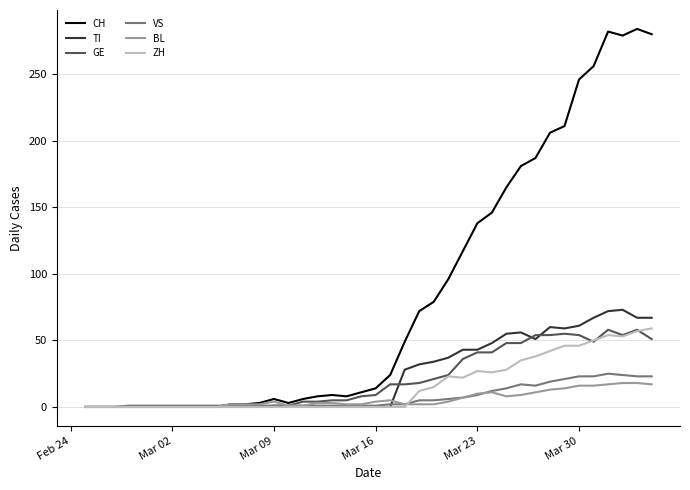

What is the highest value of the CH series?

284